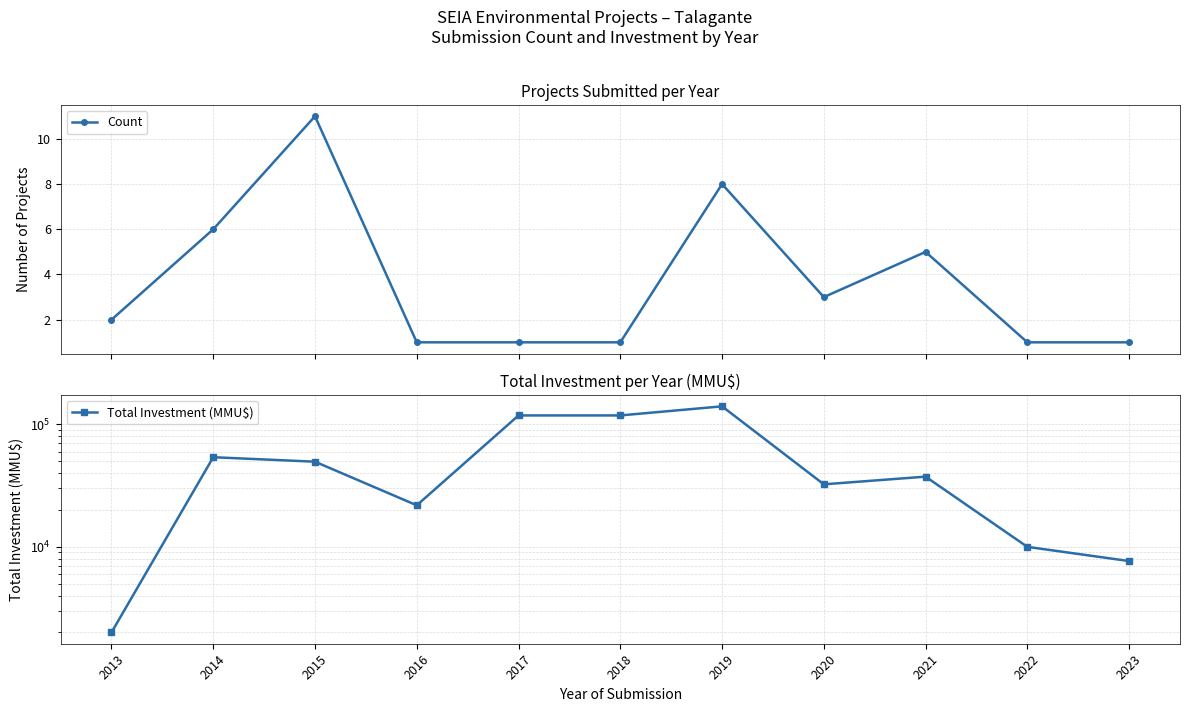

What is the difference between the highest and lowest values at 2022?

9999.0